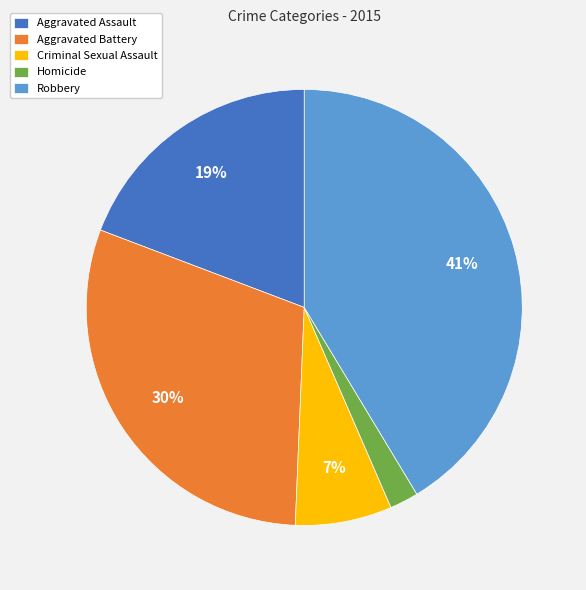

Is the sum of Aggravated Battery and Robbery greater than half?

Yes